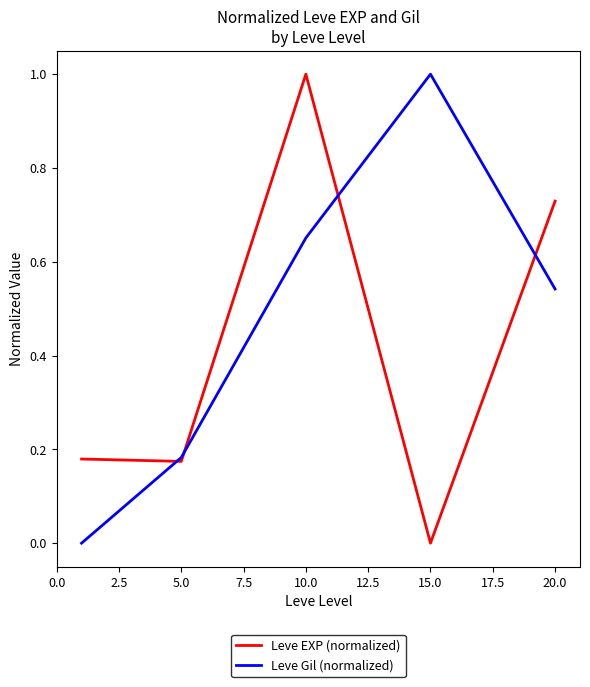

What is the maximum value shown in the chart?

1.0